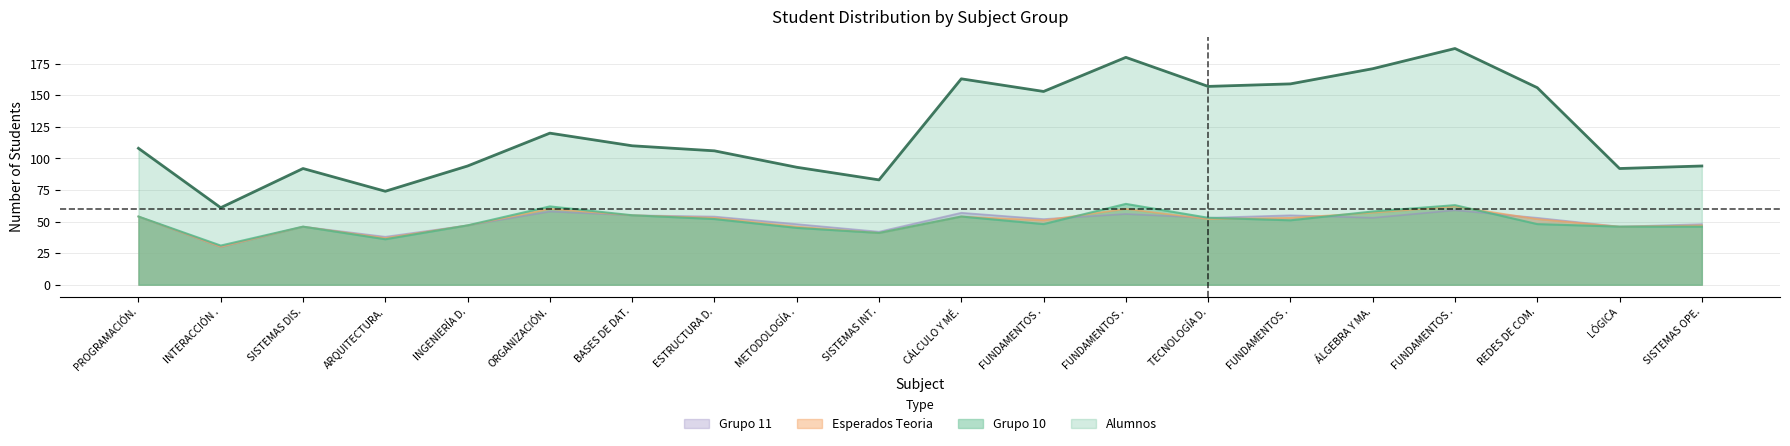

How many data points in Grupo 10 are above 51?

9